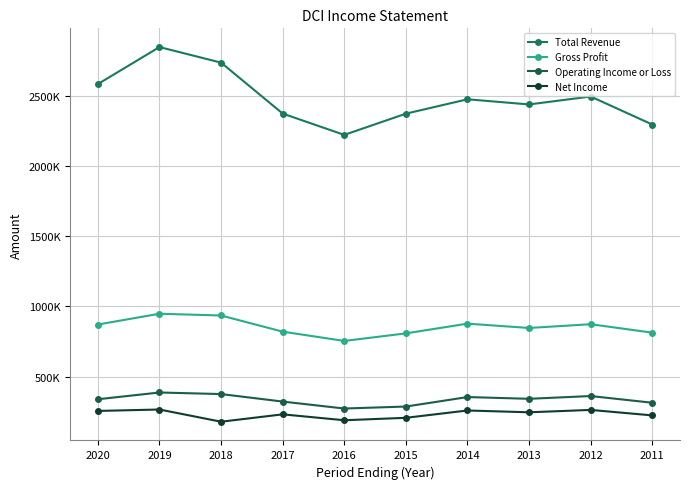

True or false: Gross Profit and Net Income cross at least once.

False